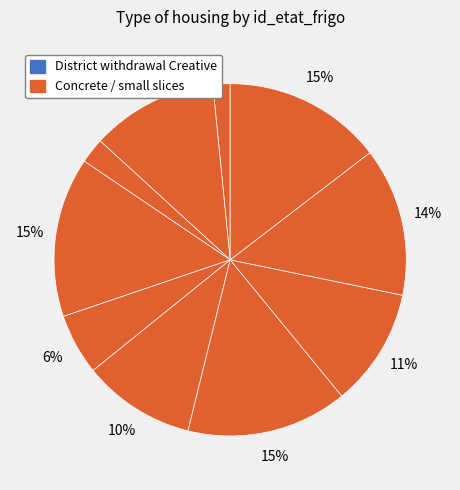

How many segments does this pie chart have?

10